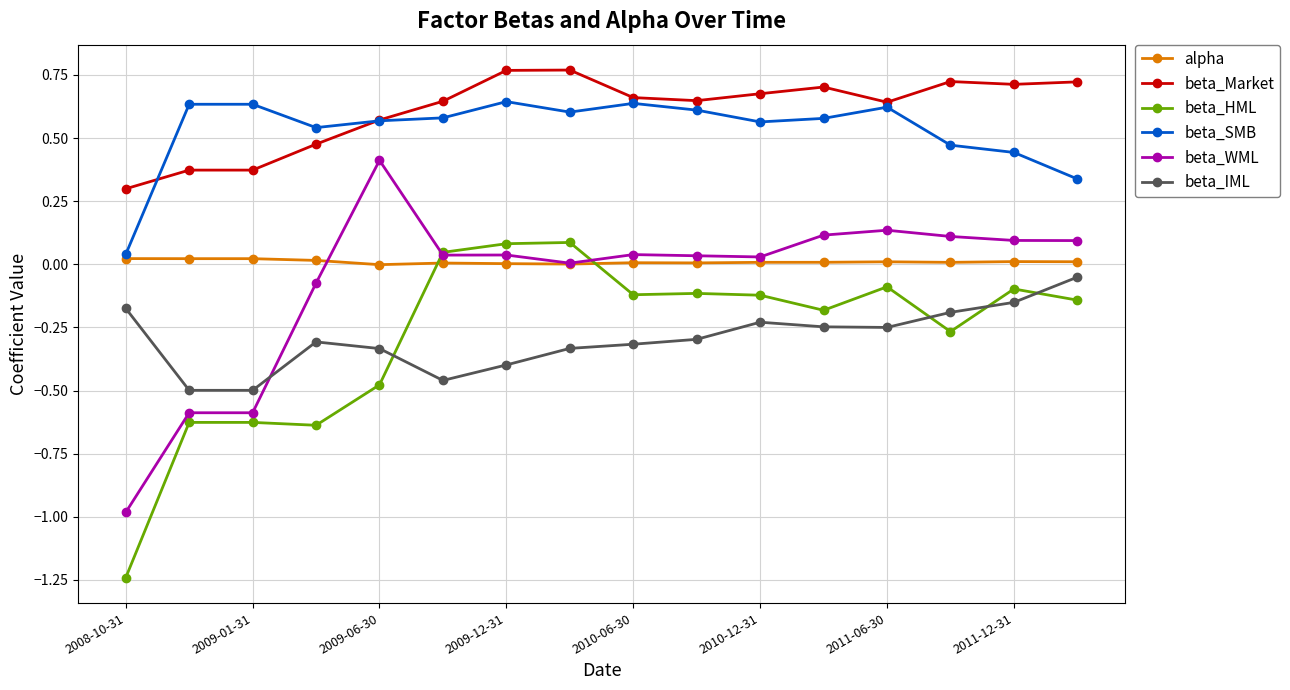

True or false: beta_HML has more than 1 points higher than both neighbors.

True